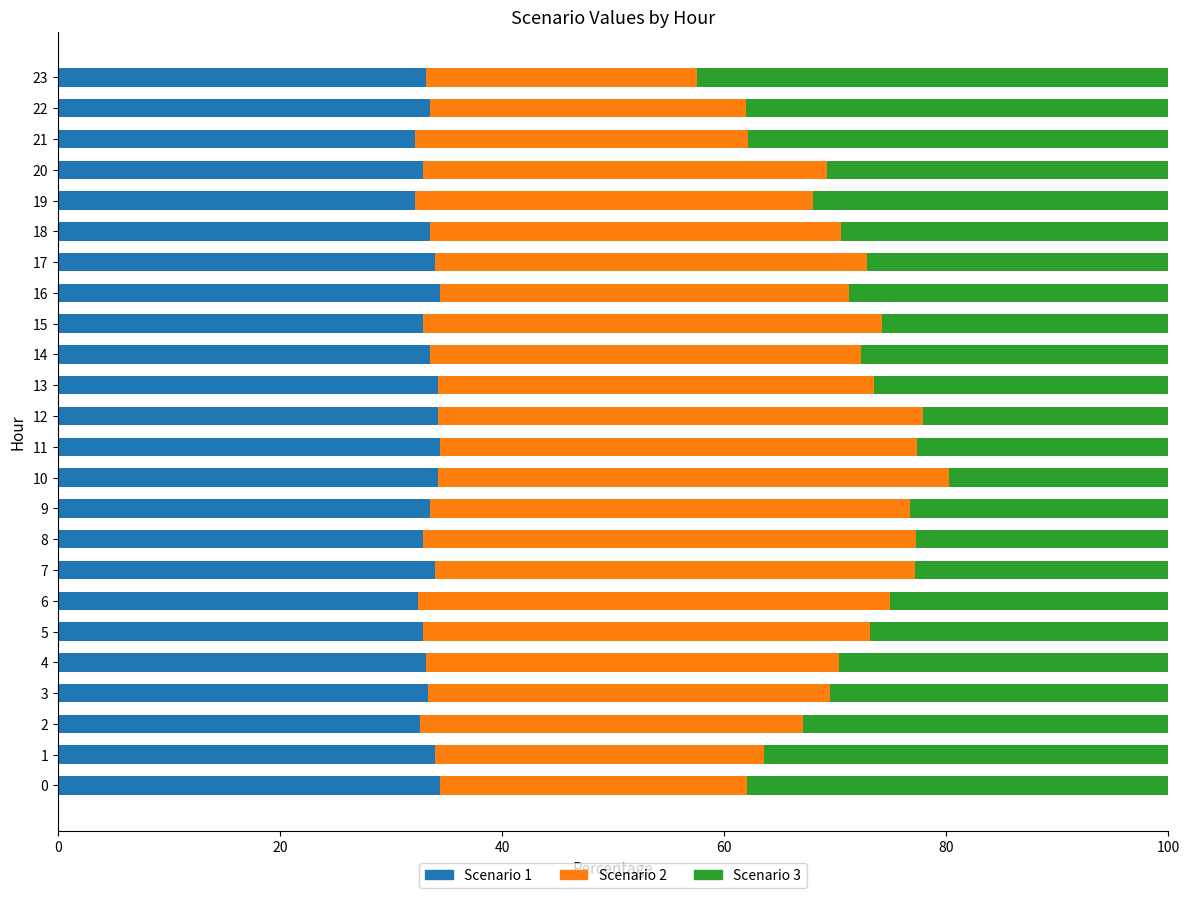

What is the sum of all Scenario 1 values?

802.7